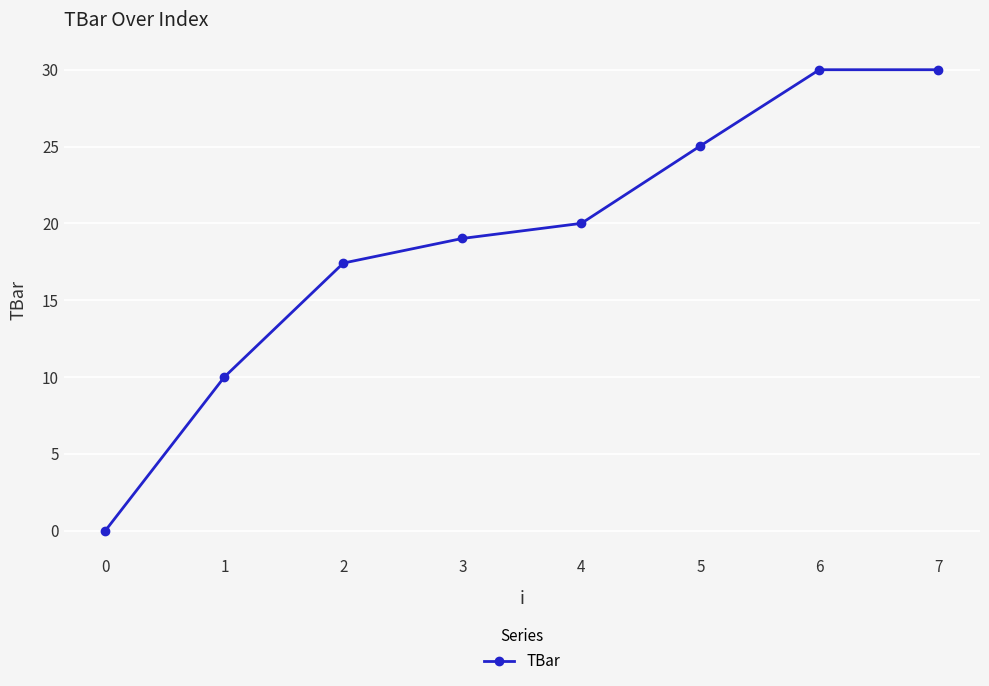

Does the chart display data point markers on the line(s)?

Yes